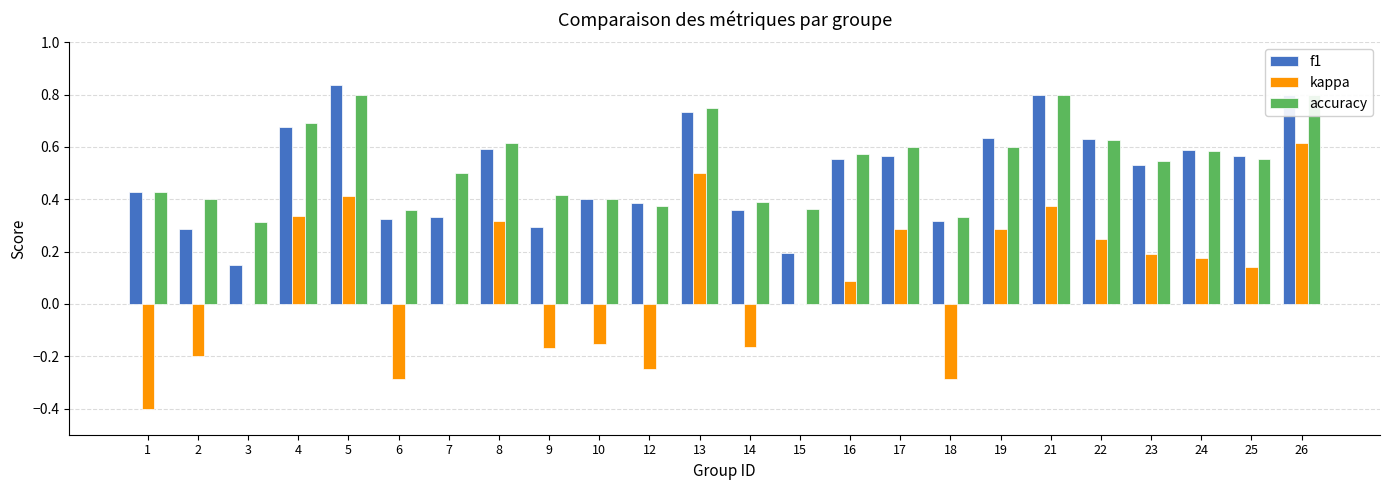

How many bars are there in total?

72